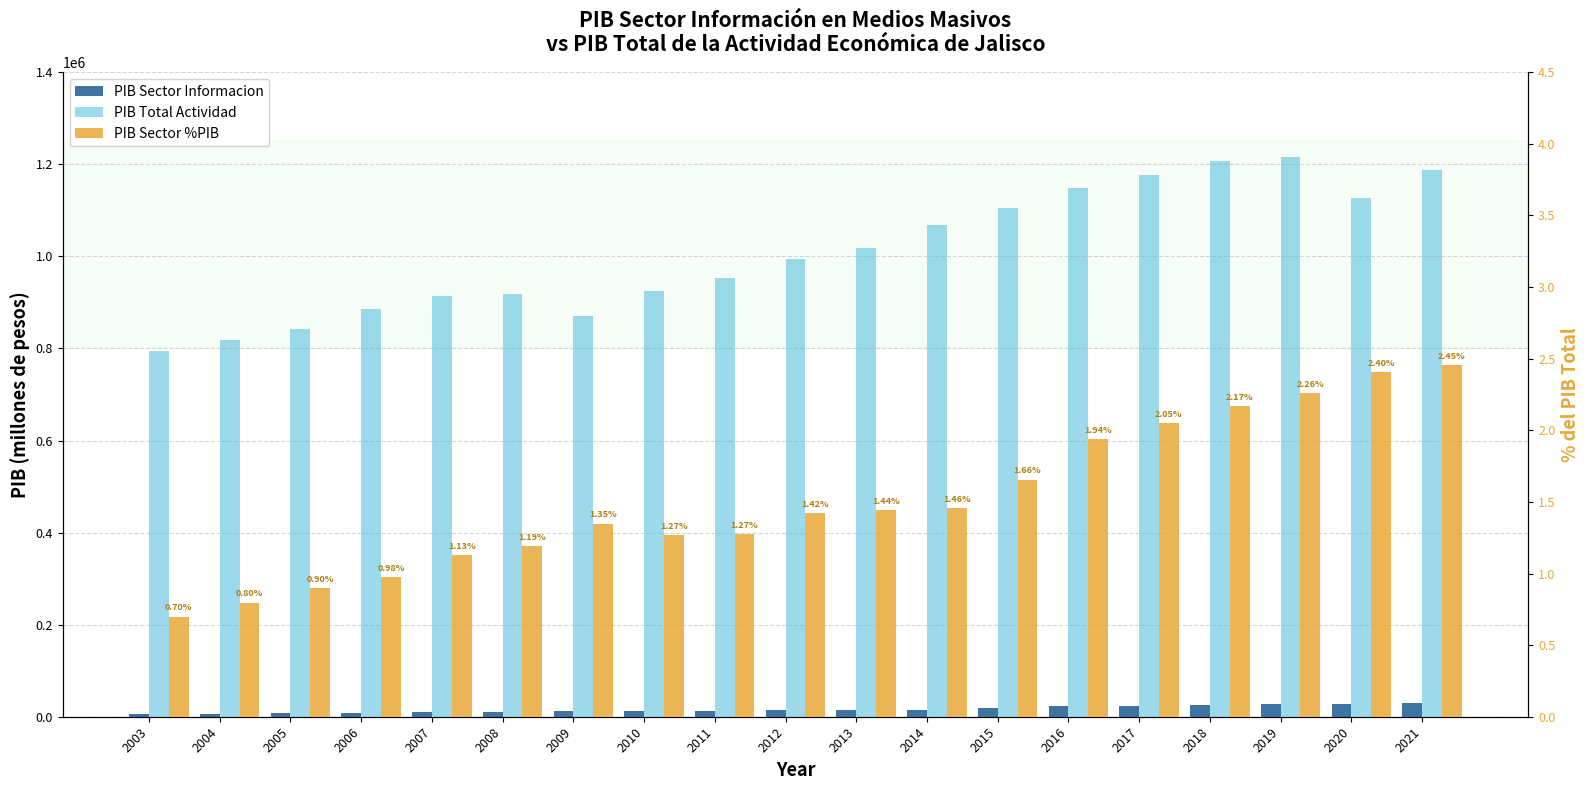

At which label is PIB Sector %PIB closest to 1?

2006